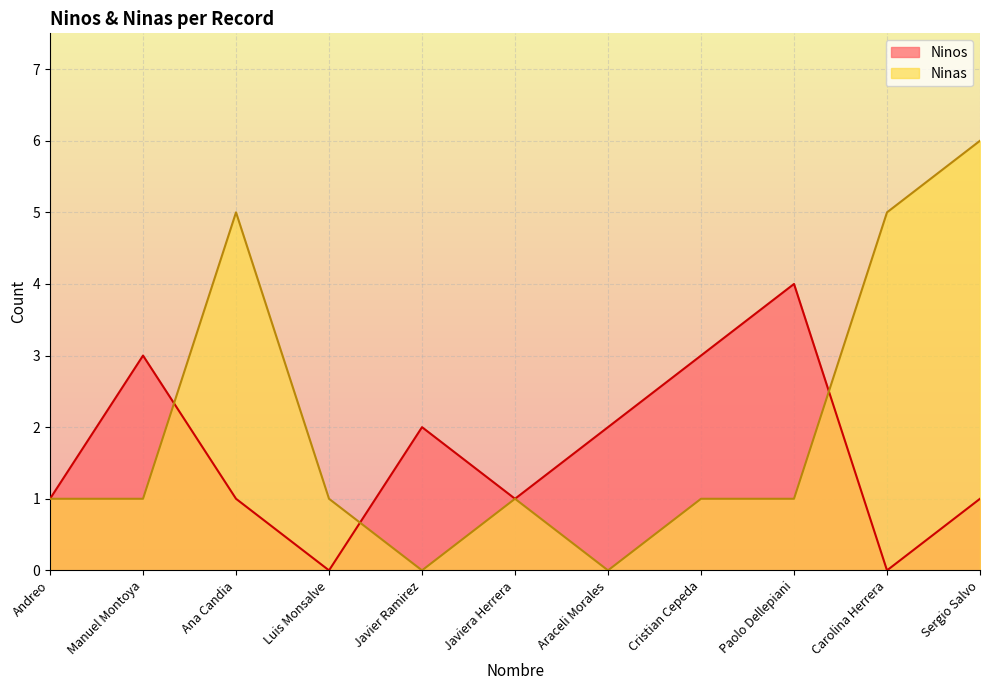

At which category does Ninas reach its first local valley?

Javier Ramirez